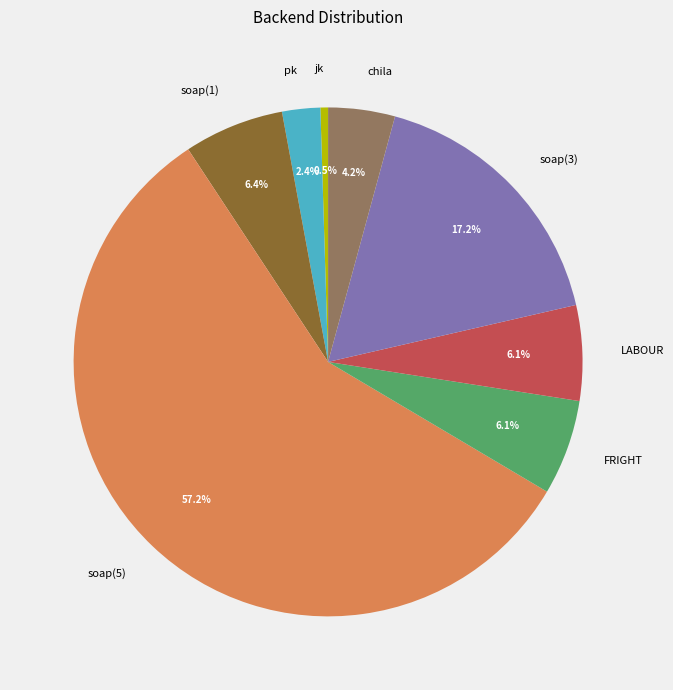

Between FRIGHT and soap(5), which is larger?

soap(5)